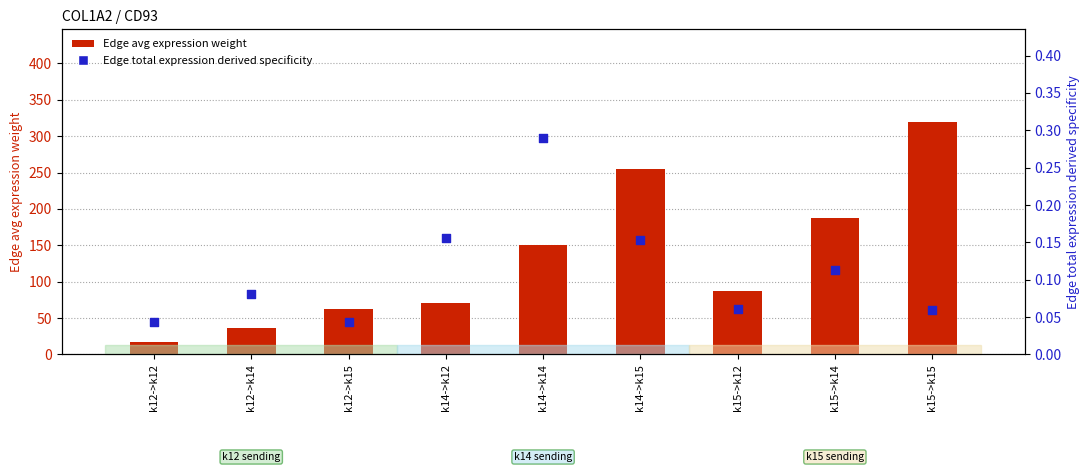

Which series has the widest spread of Y values?

Edge avg expression weight